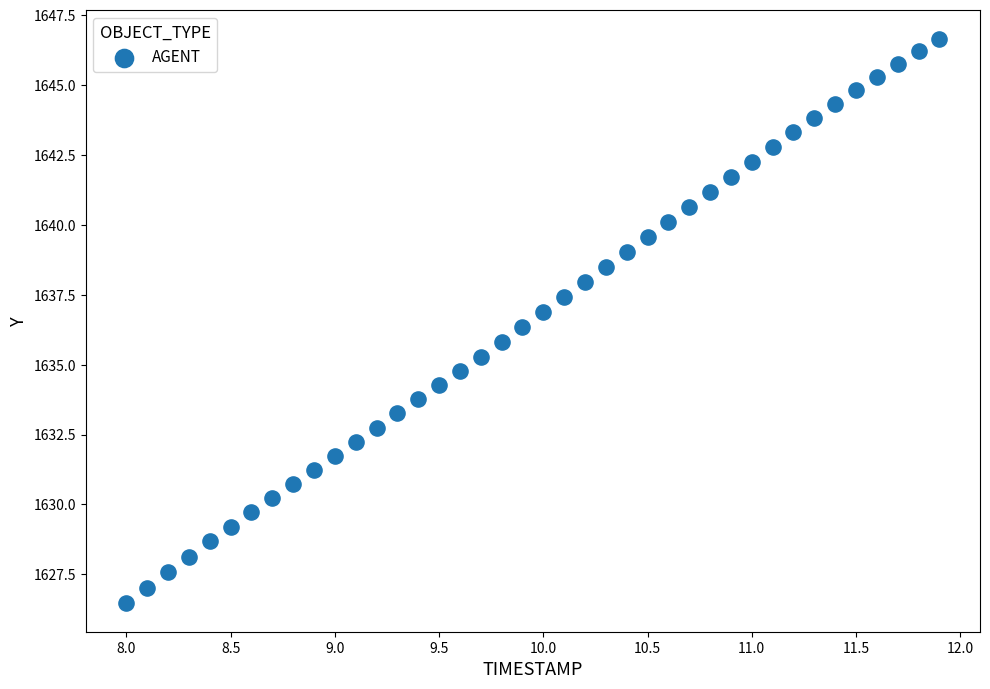

What is the range of Y values (max minus min)?

20.2